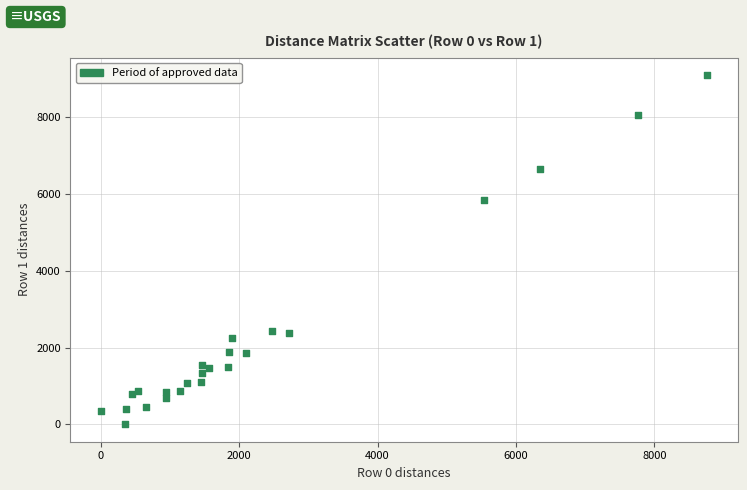

What Y value in the scatter plot is closest to 4552?

5835